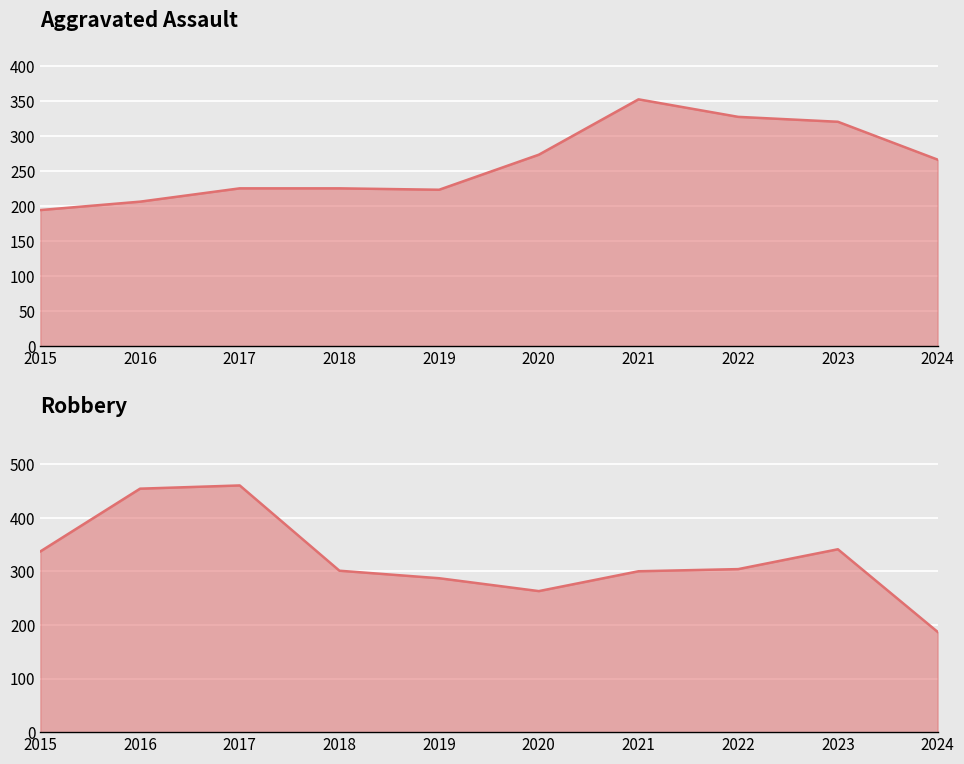

Is it true that Robbery line equals 605 at 2023?

False